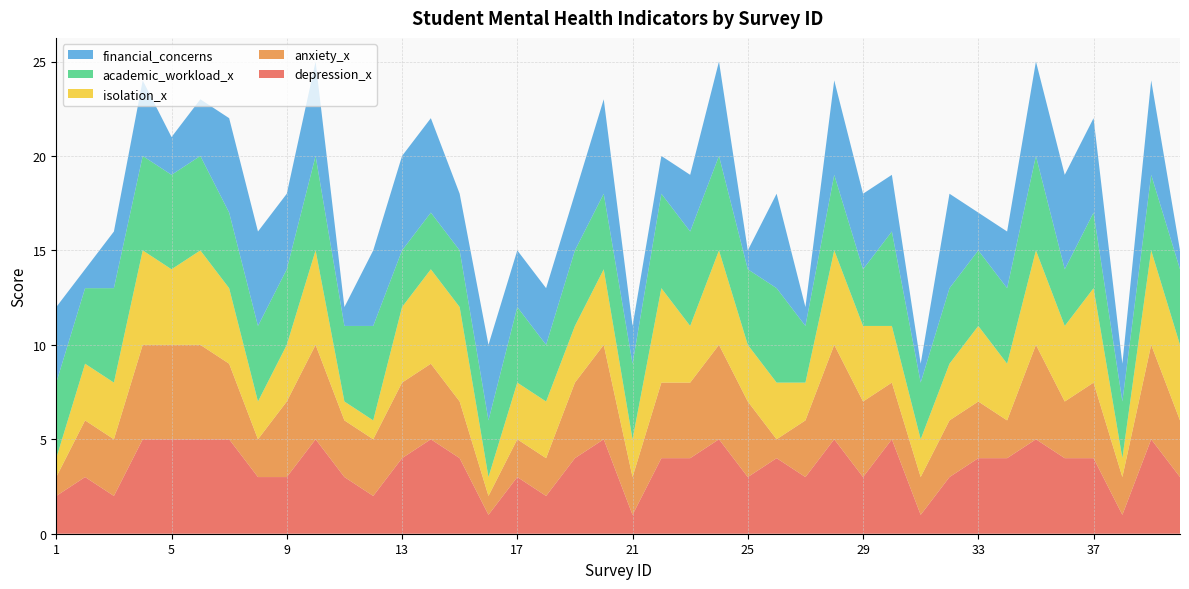

Reading left to right, what are all the values shown in this chart?

depression_x: 1=2	2=3	3=2	4=5	5=5	6=5	7=5	8=3	9=3	10=5	11=3	12=2	13=4	14=5	15=4	16=1	17=3	18=2	19=4	20=5	21=1	22=4	23=4	24=5	25=3	26=4	27=3	28=5	29=3	30=5	31=1	32=3	33=4	34=4	35=5	36=4	37=4	38=1	39=5	40=3
anxiety_x: 1=1	2=3	3=3	4=5	5=5	6=5	7=4	8=2	9=4	10=5	11=3	12=3	13=4	14=4	15=3	16=1	17=2	18=2	19=4	20=5	21=2	22=4	23=4	24=5	25=4	26=1	27=3	28=5	29=4	30=3	31=2	32=3	33=3	34=2	35=5	36=3	37=4	38=2	39=5	40=3
isolation_x: 1=1	2=3	3=3	4=5	5=4	6=5	7=4	8=2	9=3	10=5	11=1	12=1	13=4	14=5	15=5	16=1	17=3	18=3	19=3	20=4	21=2	22=5	23=3	24=5	25=3	26=3	27=2	28=5	29=4	30=3	31=2	32=3	33=4	34=3	35=5	36=4	37=5	38=1	39=5	40=4
academic_workload_x: 1=4	2=4	3=5	4=5	5=5	6=5	7=4	8=4	9=4	10=5	11=4	12=5	13=3	14=3	15=3	16=3	17=4	18=3	19=4	20=4	21=4	22=5	23=5	24=5	25=4	26=5	27=3	28=4	29=3	30=5	31=3	32=4	33=4	34=4	35=5	36=3	37=4	38=3	39=4	40=4
financial_concerns: 1=4	2=1	3=3	4=4	5=2	6=3	7=5	8=5	9=4	10=5	11=1	12=4	13=5	14=5	15=3	16=4	17=3	18=3	19=3	20=5	21=2	22=2	23=3	24=5	25=1	26=5	27=1	28=5	29=4	30=3	31=1	32=5	33=2	34=3	35=5	36=5	37=5	38=2	39=5	40=1